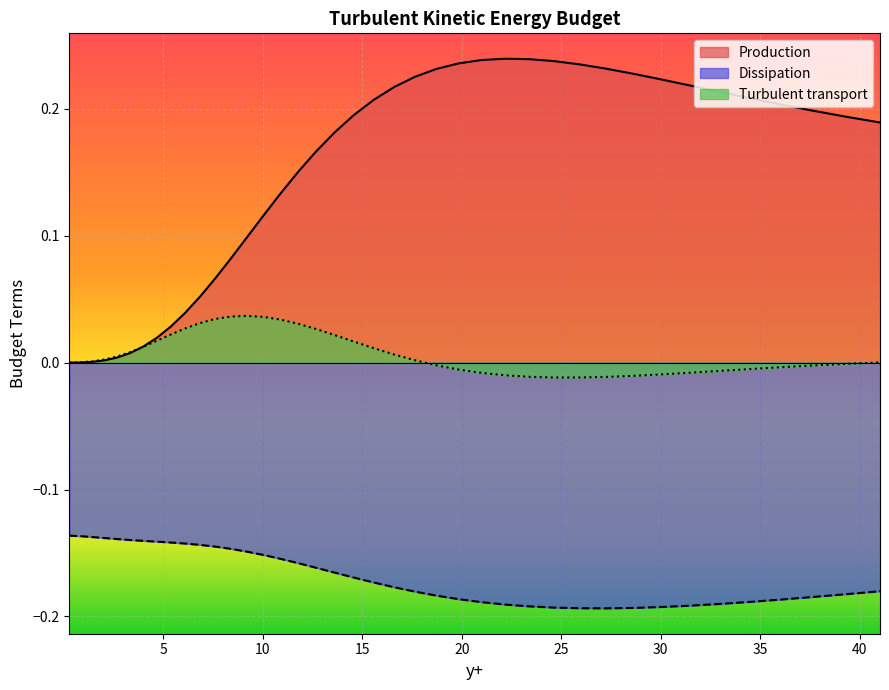

Is it true that Production equals 0.3 at 28.59714?

False